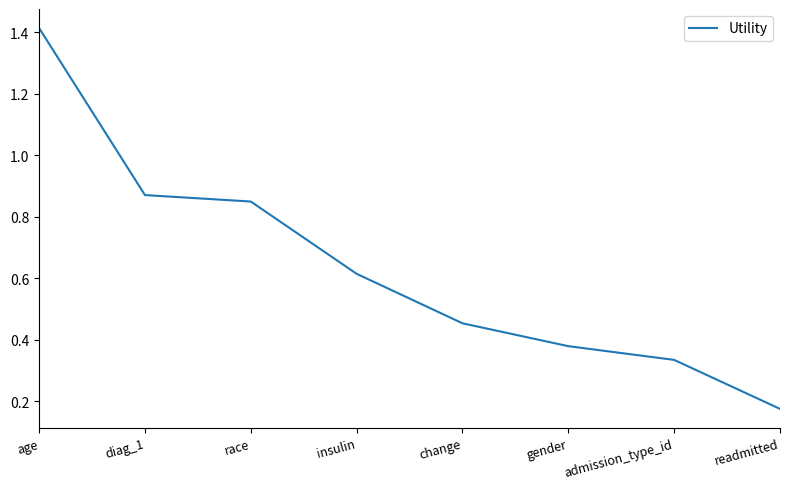

What position from the right is age?

8